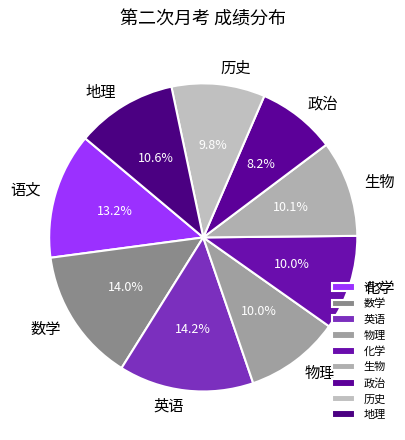

To the nearest percent, what is the difference between the largest and smallest slice percentages?

6%